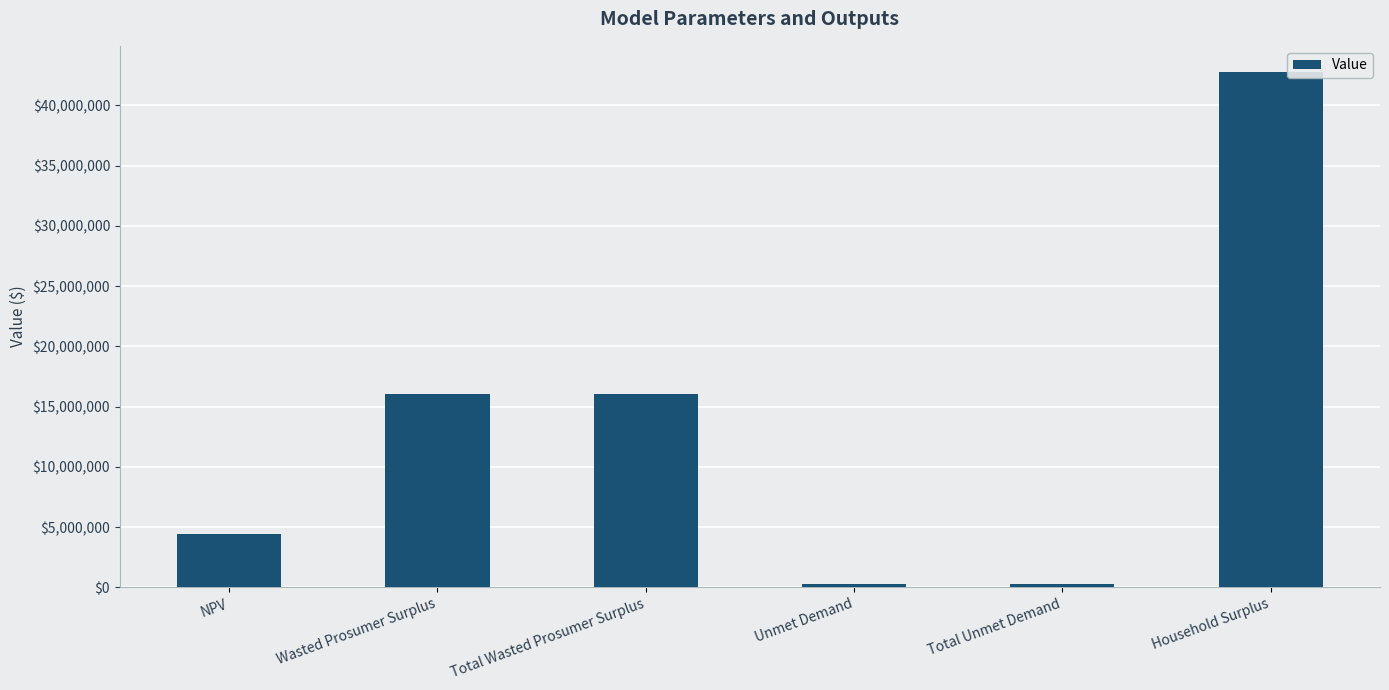

What is the average value?

13323346.5